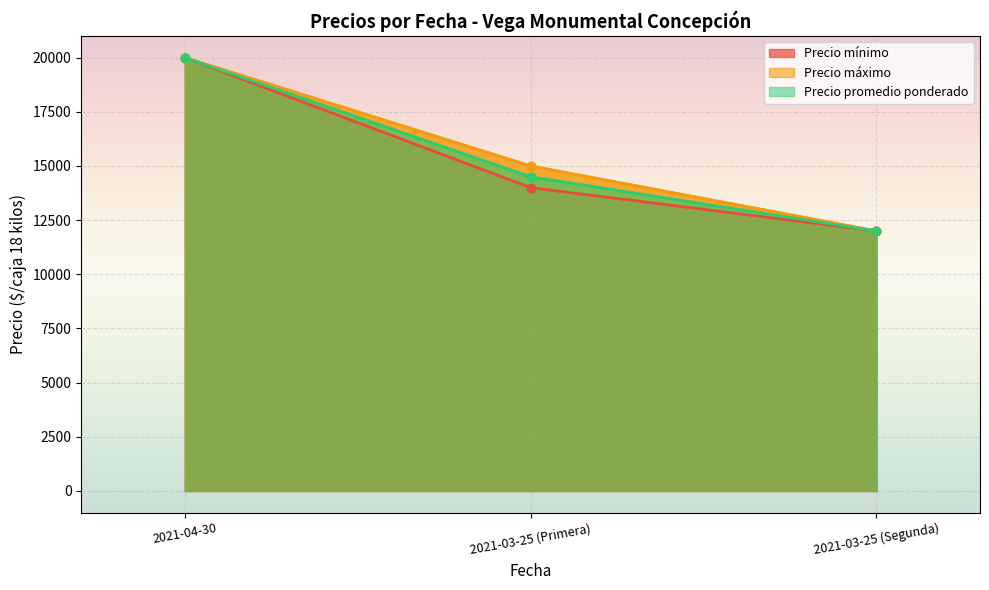

Rank the categories by Precio mínimo value from highest to lowest.

2021-04-30, 2021-03-25 (Primera), 2021-03-25 (Segunda)